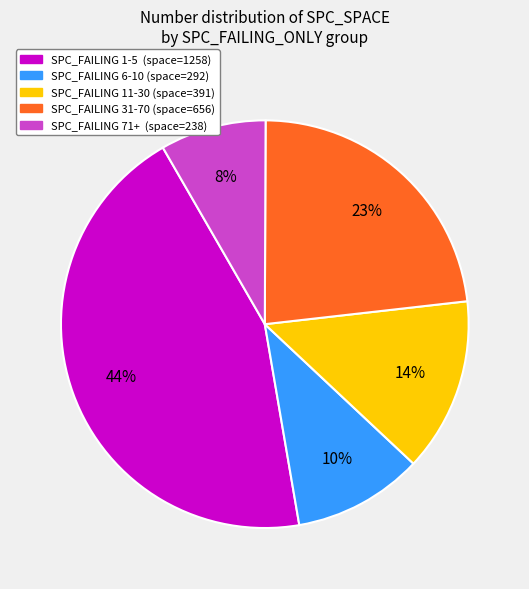

How many slices are in this pie chart?

5